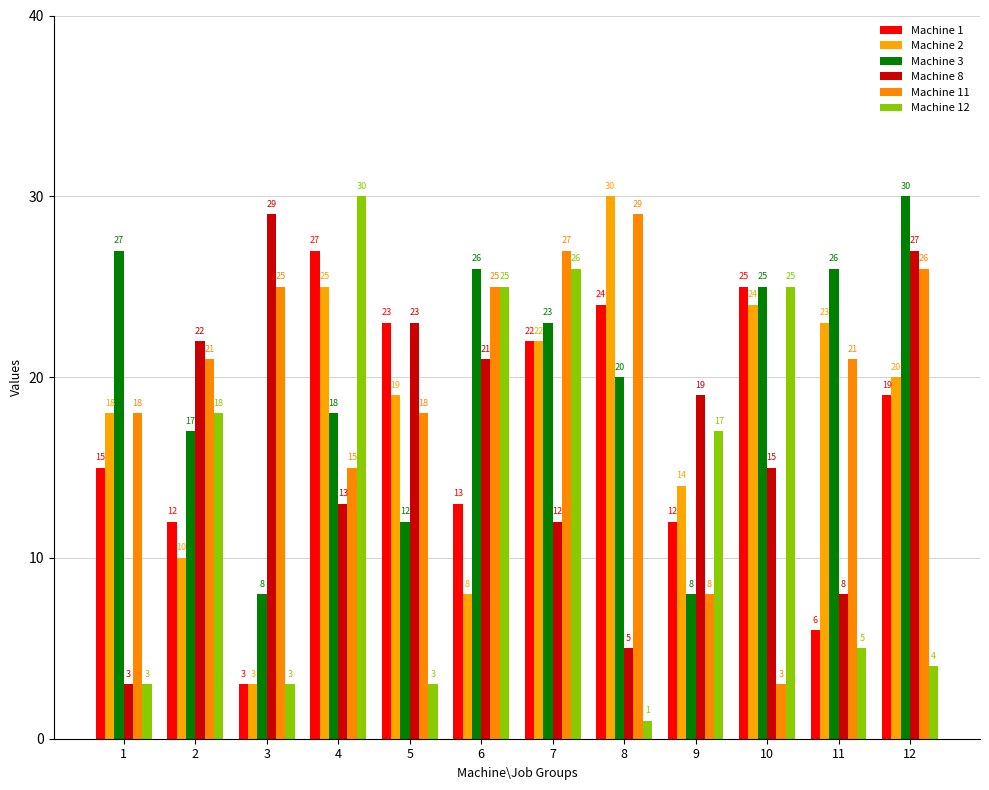

Are the bars horizontal?

No